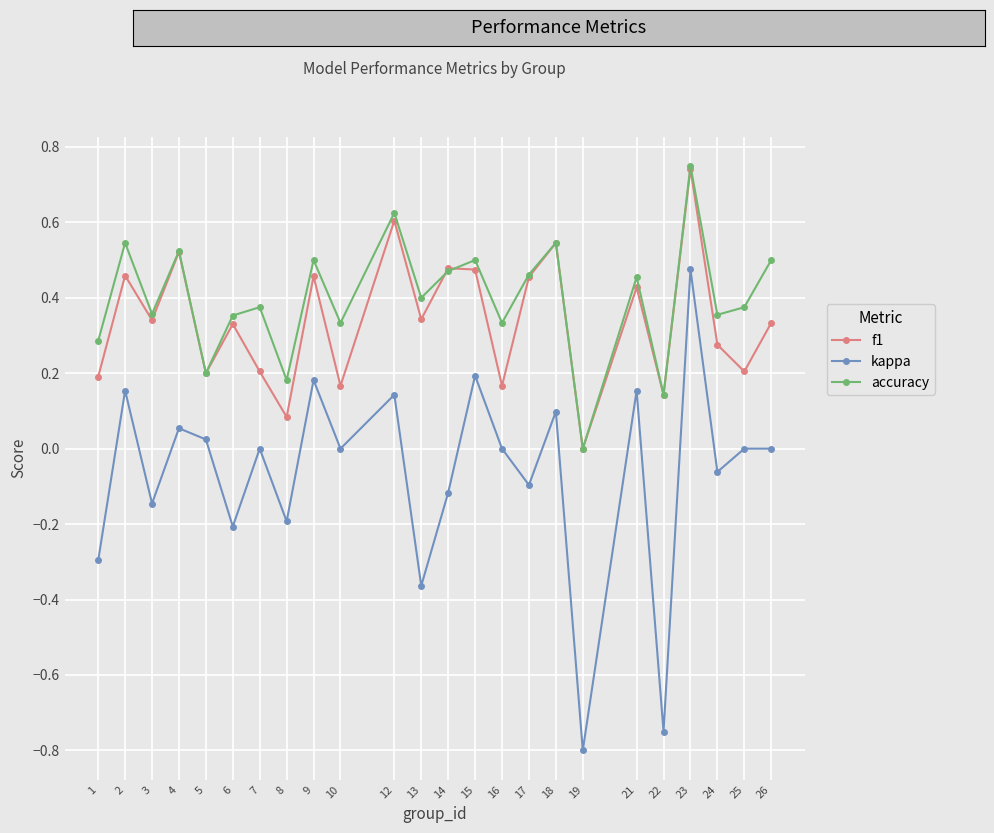

How many categories are shown in the chart?

24